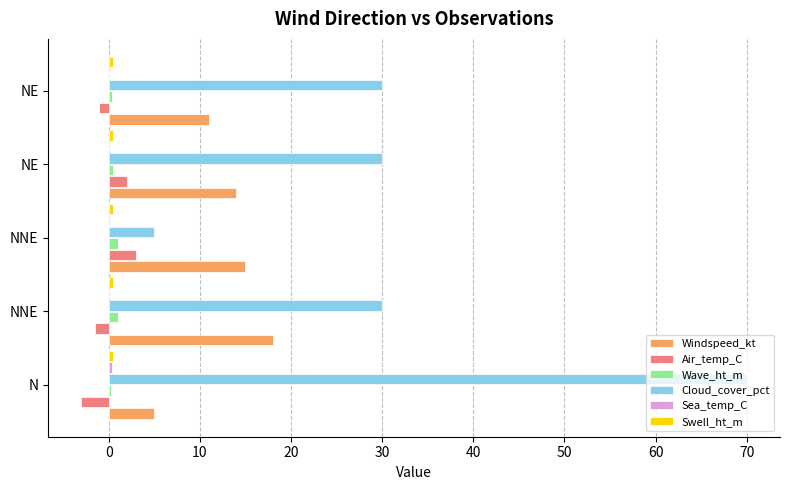

Count the number of data series in this chart.

6